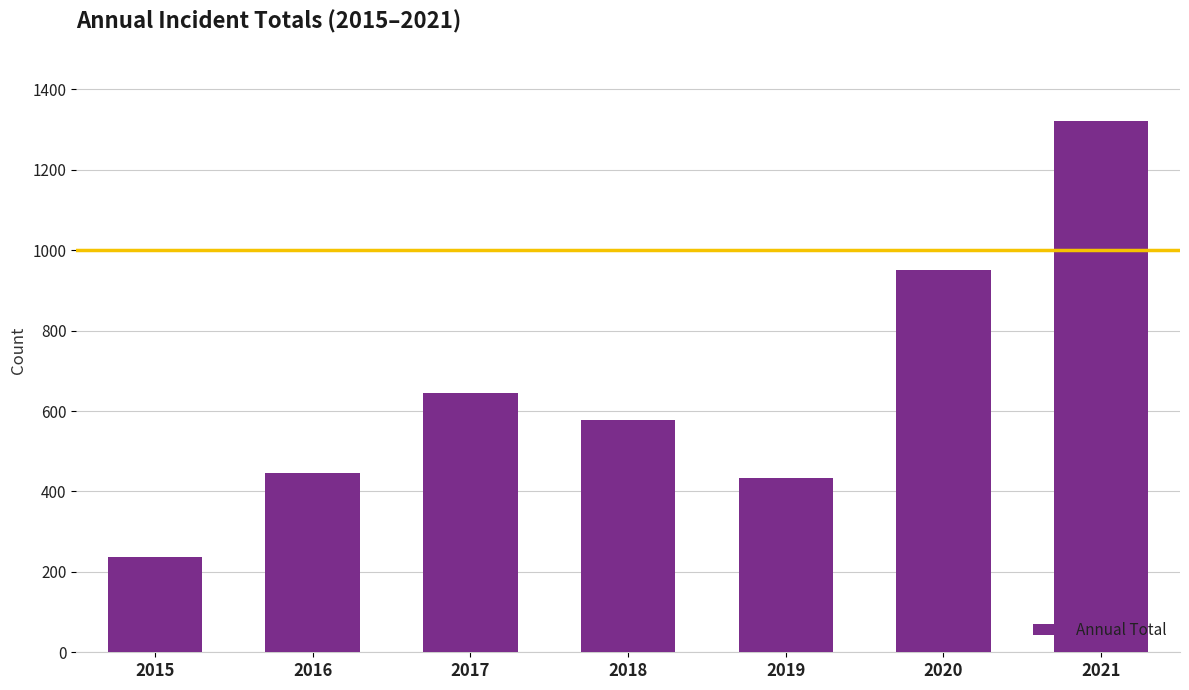

How many data points does each series have?

7